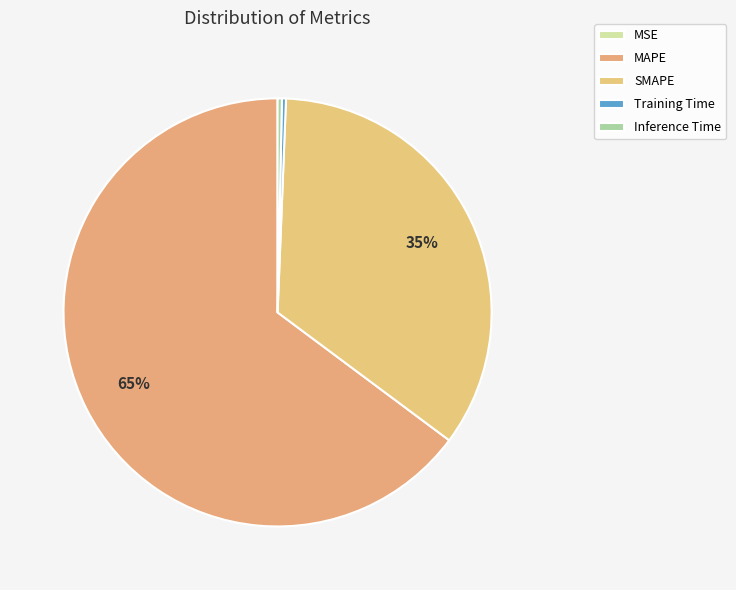

What portion of the pie excludes Training Time?

99.7%